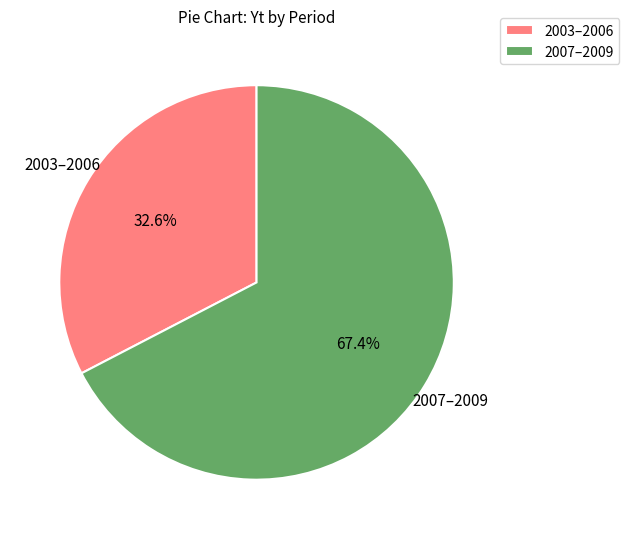

Rank the categories by value from highest to lowest.

2007–2009, 2003–2006